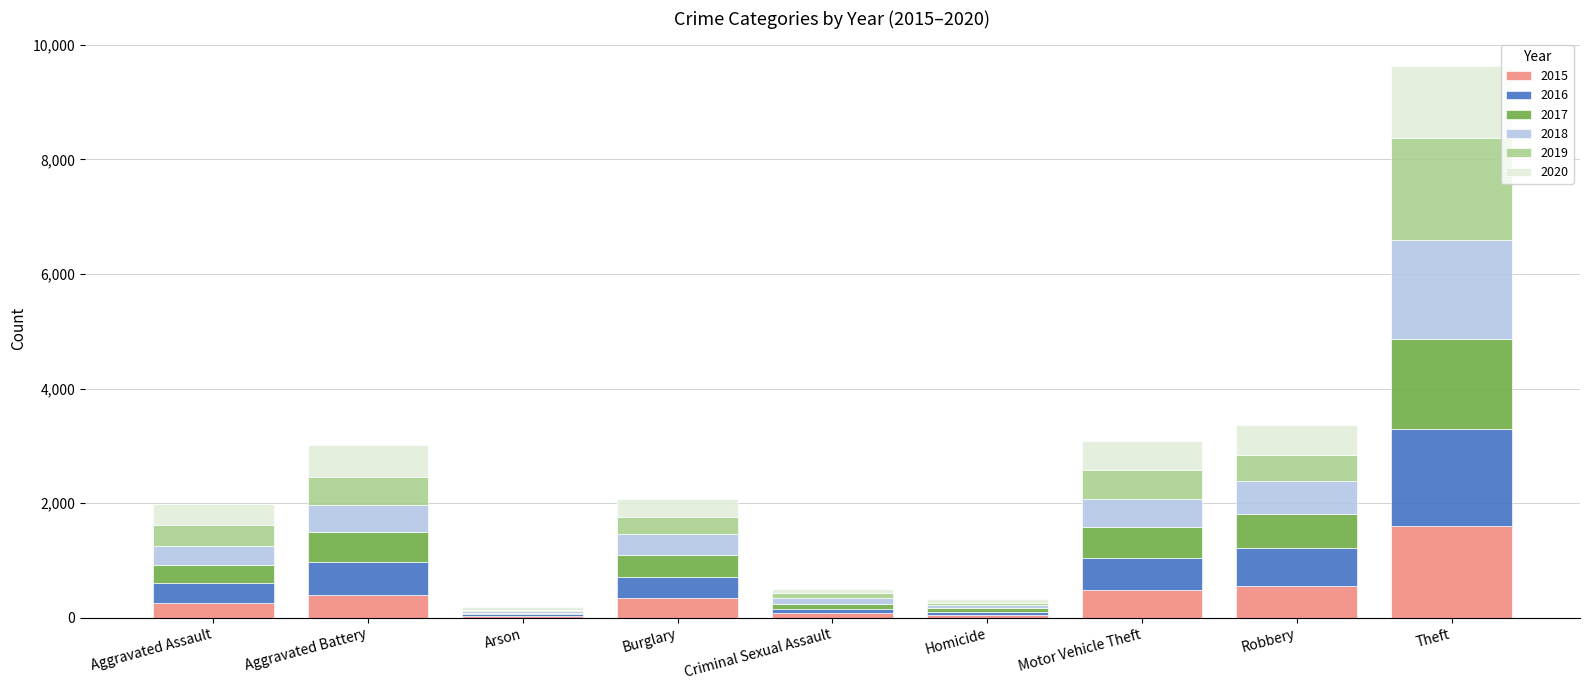

What is the maximum value for 2015?

1603